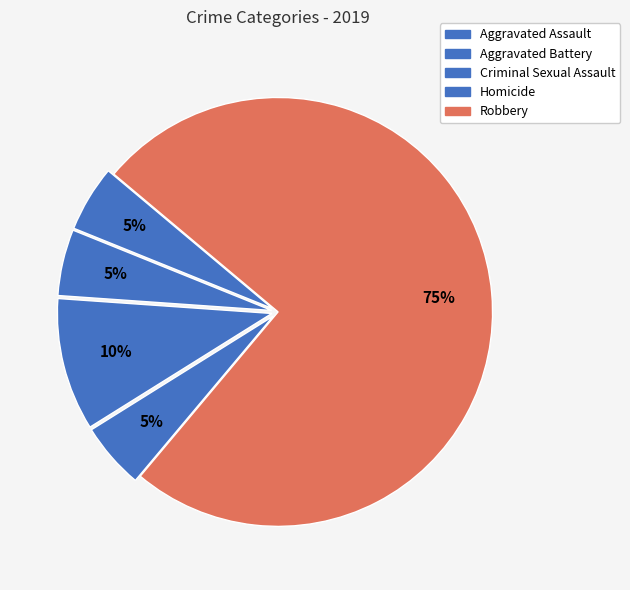

To the nearest percent, what is the average slice percentage?

20%